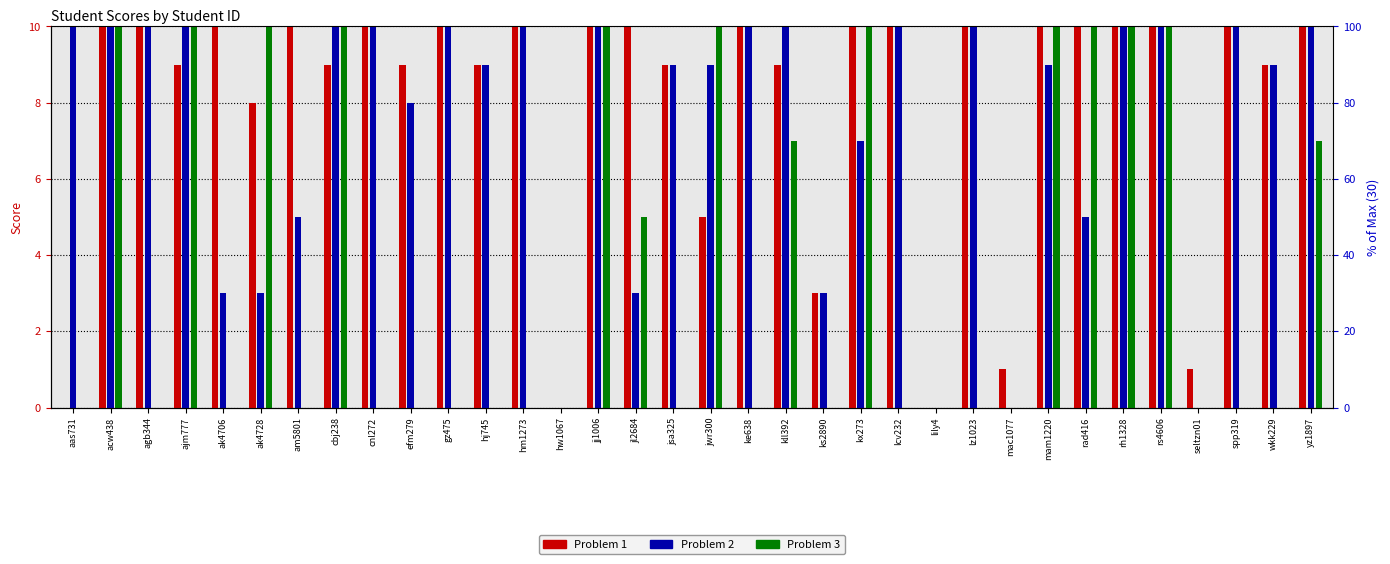

What is the value of the Problem 1 bar at the 18th from the left?

5